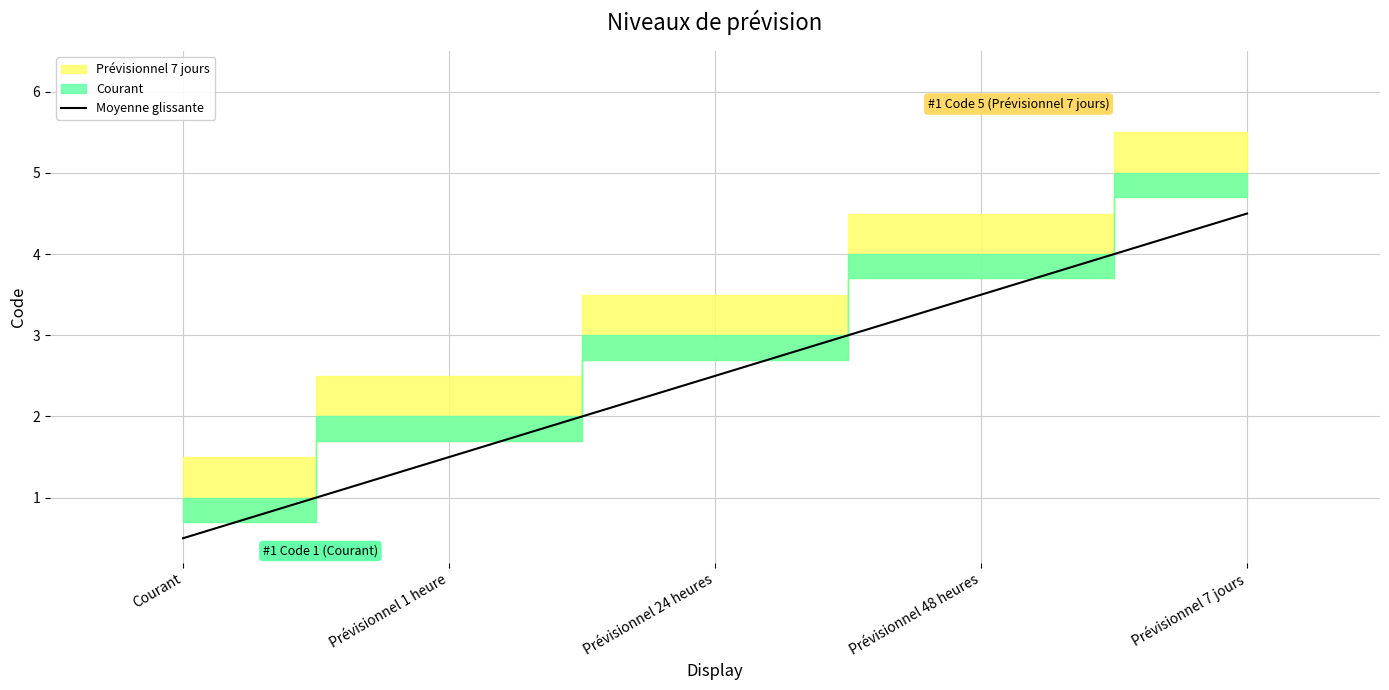

Is it true that the value at Courant is 0.2?

False